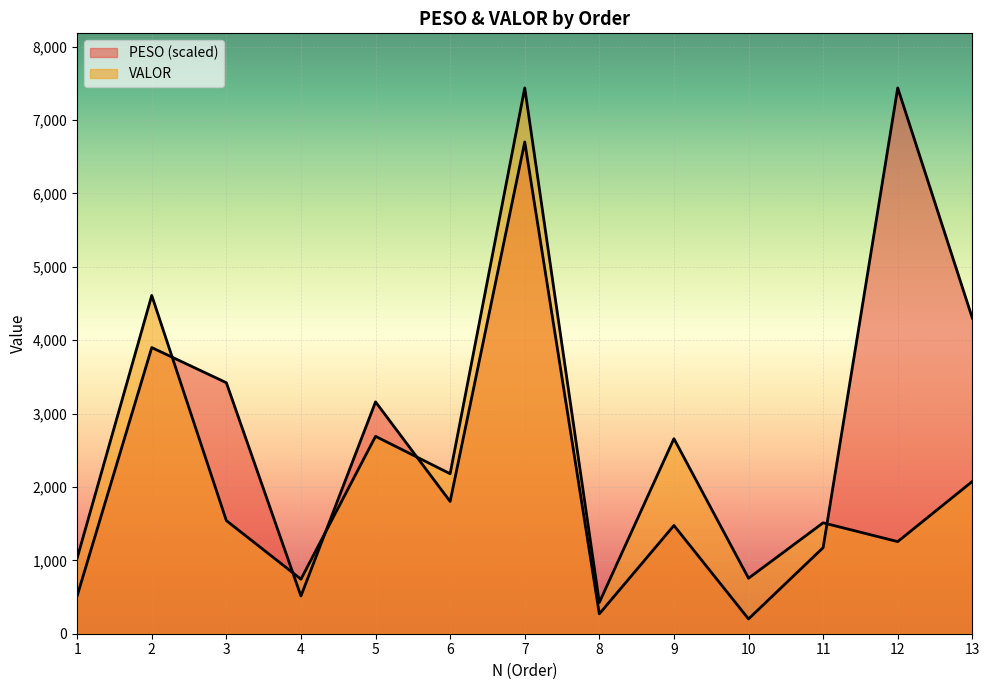

Reading left to right, extract all data points from this chart.

PESO: 515.8	3899.3	3420.4	513.7	3159.3	1802.1	6700.9	270.5	1475.0	201.3	1172.8	7437.4	4301.2
VALOR: 1030.6	4609.1	1541.5	743.1	2689.6	2180.0	7437.4	425.3	2657.4	755.7	1511.0	1255.1	2075.2